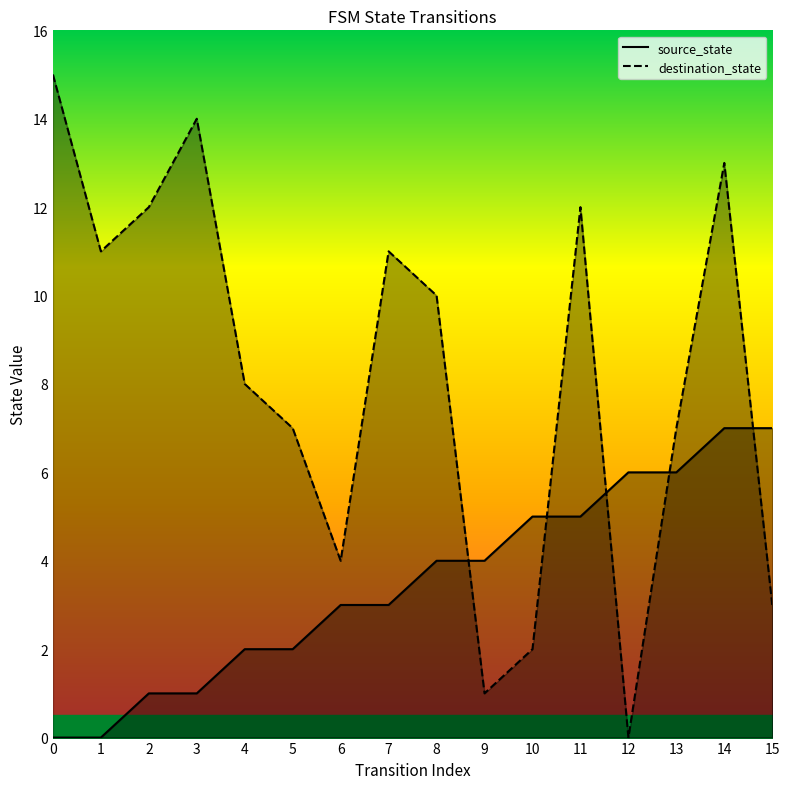

Between which two adjacent categories do destination_state and source_state first intersect?

8 and 9